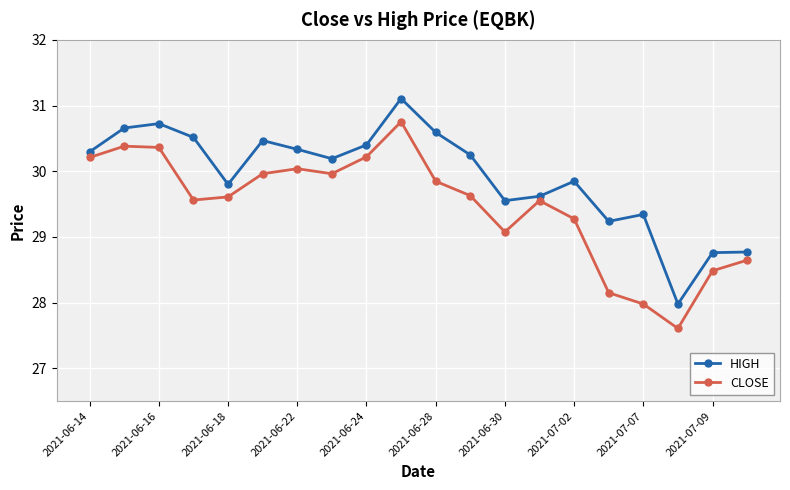

How many interior local valleys does the HIGH series have?

5